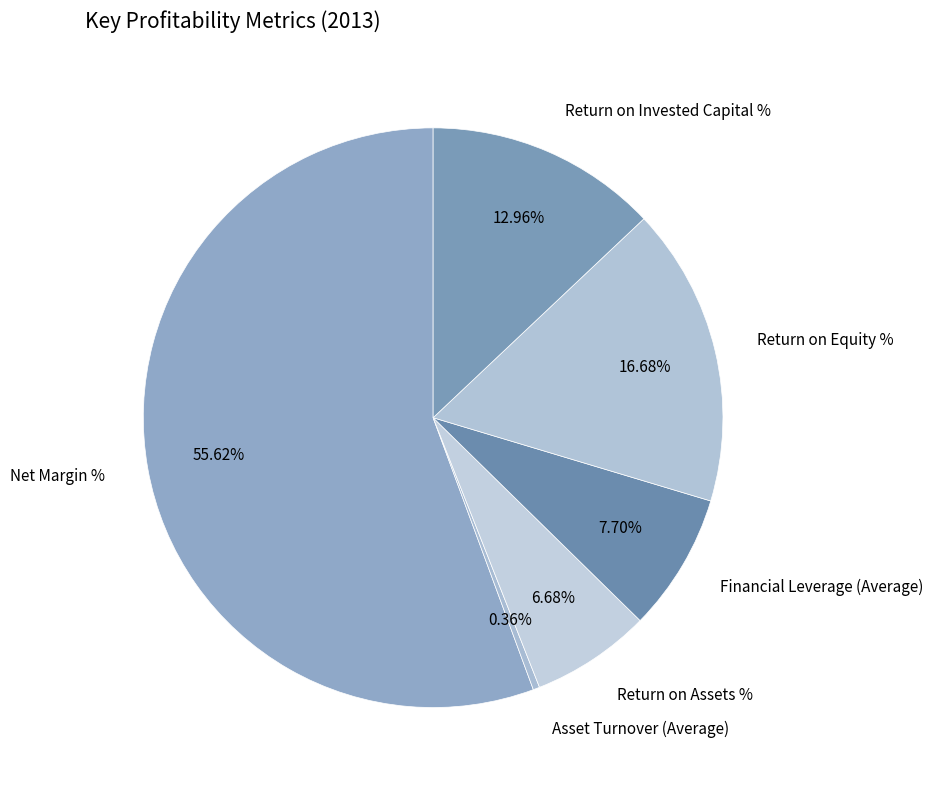

Between Asset Turnover (Average) and Return on Assets %, which is larger?

Return on Assets %